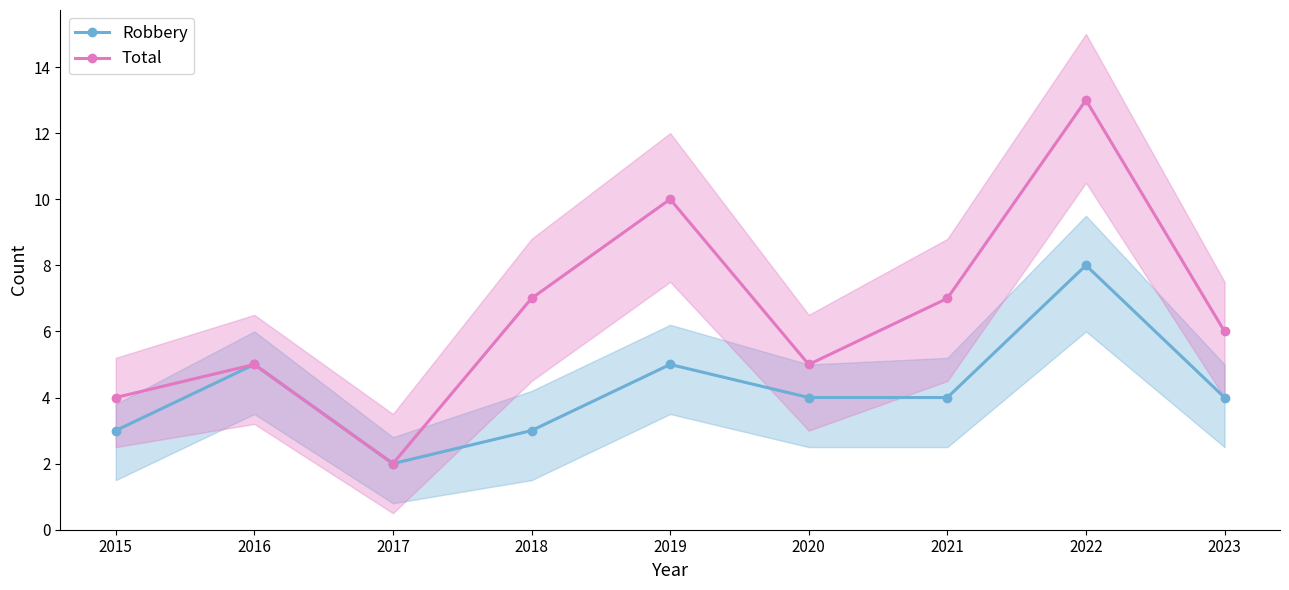

Reading right to left, extract all data points from this chart.

Robbery: 2023=4	2022=8	2021=4	2020=4	2019=5	2018=3	2017=2	2016=5	2015=3
Total: 2023=6	2022=13	2021=7	2020=5	2019=10	2018=7	2017=2	2016=5	2015=4